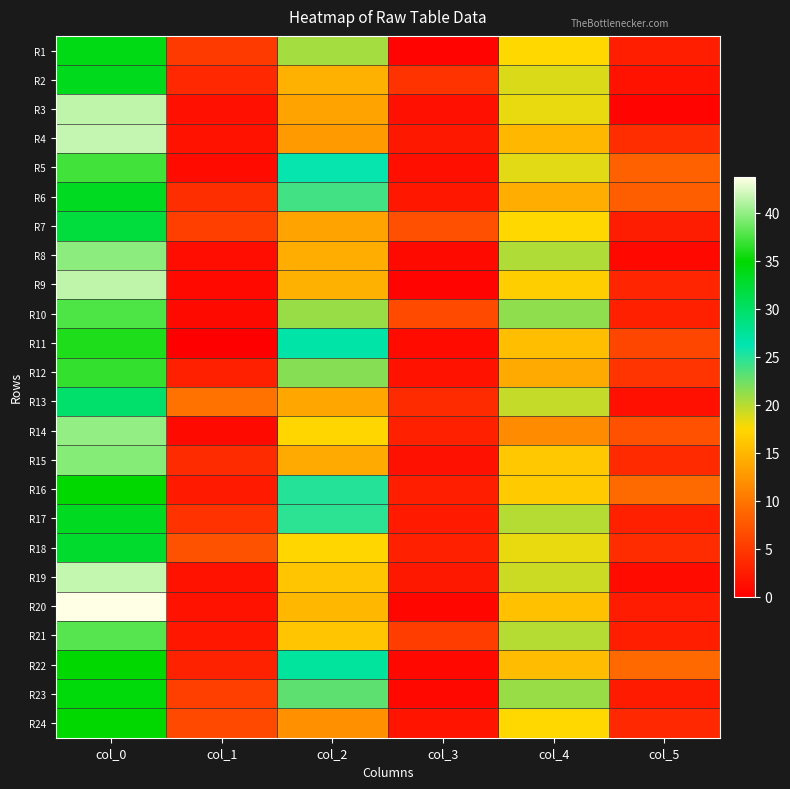

Which has a higher value, col_1 or col_2?

col_2